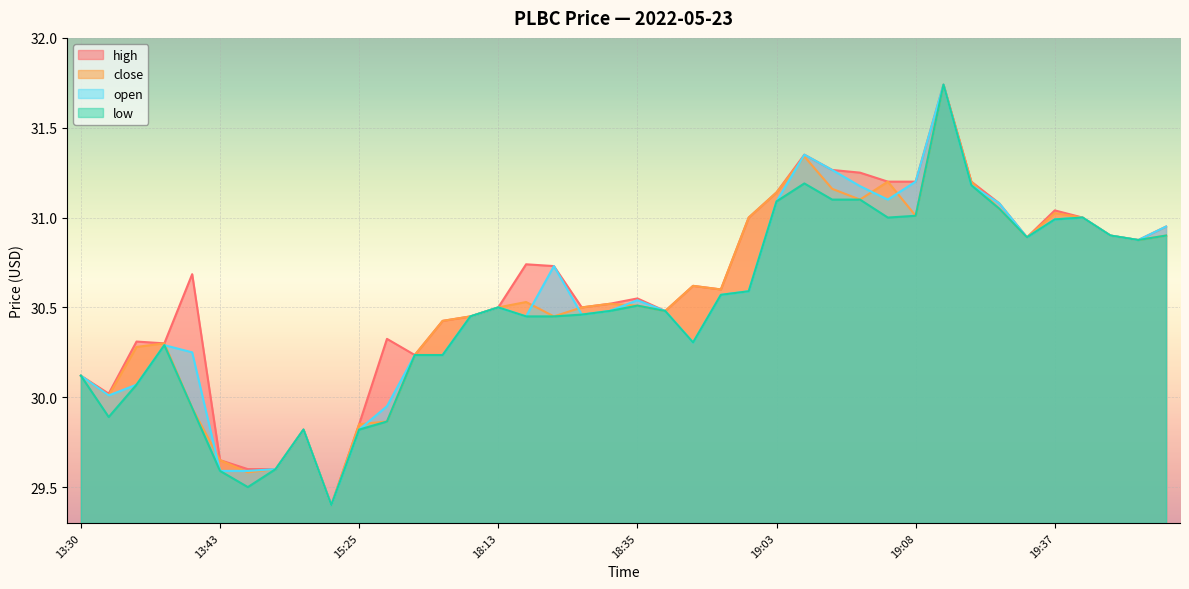

Which has a higher value, 19:38 or 19:37?

19:37